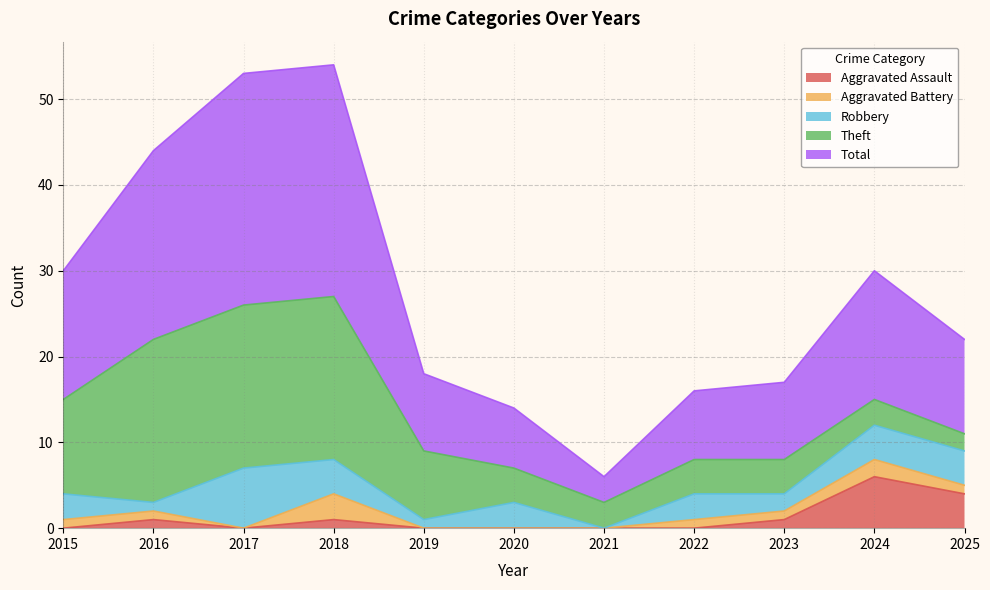

Is the value of Aggravated Assault at 2016 greater than the value of Total at 2023?

No